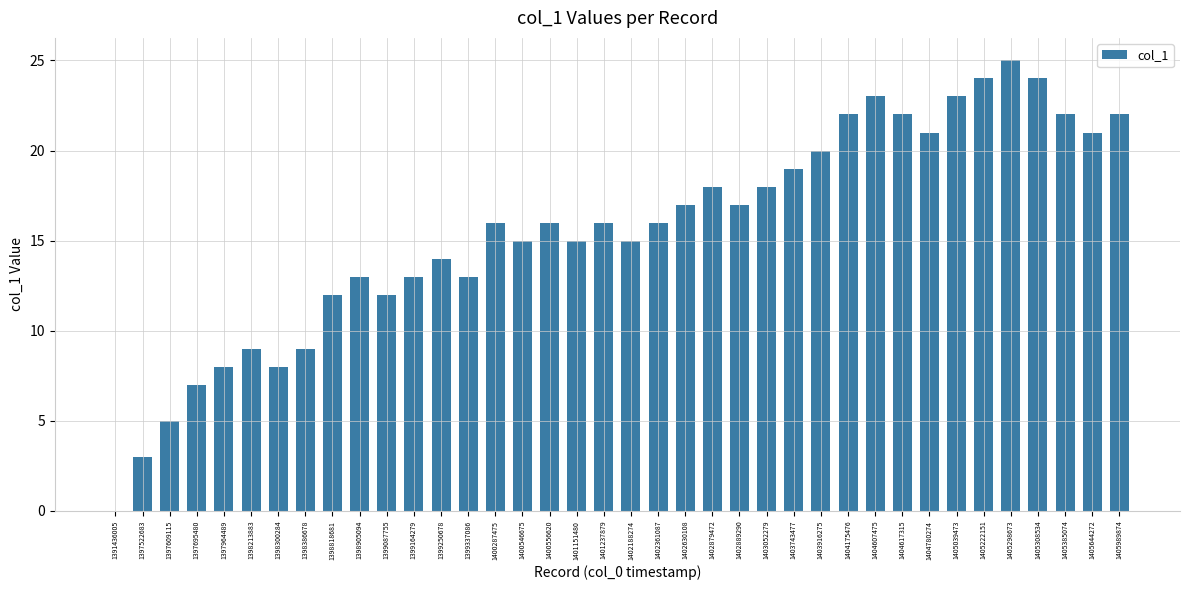

What is the change in value from 1401151480 to 1405222151?

+9